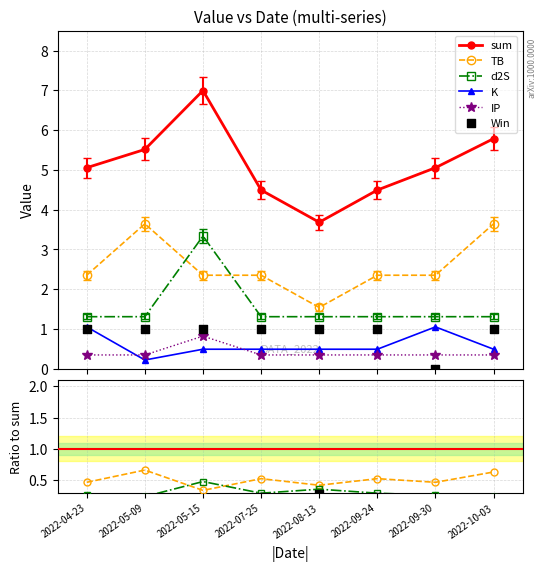

At which category is the sum across all series the highest?

2022-05-15